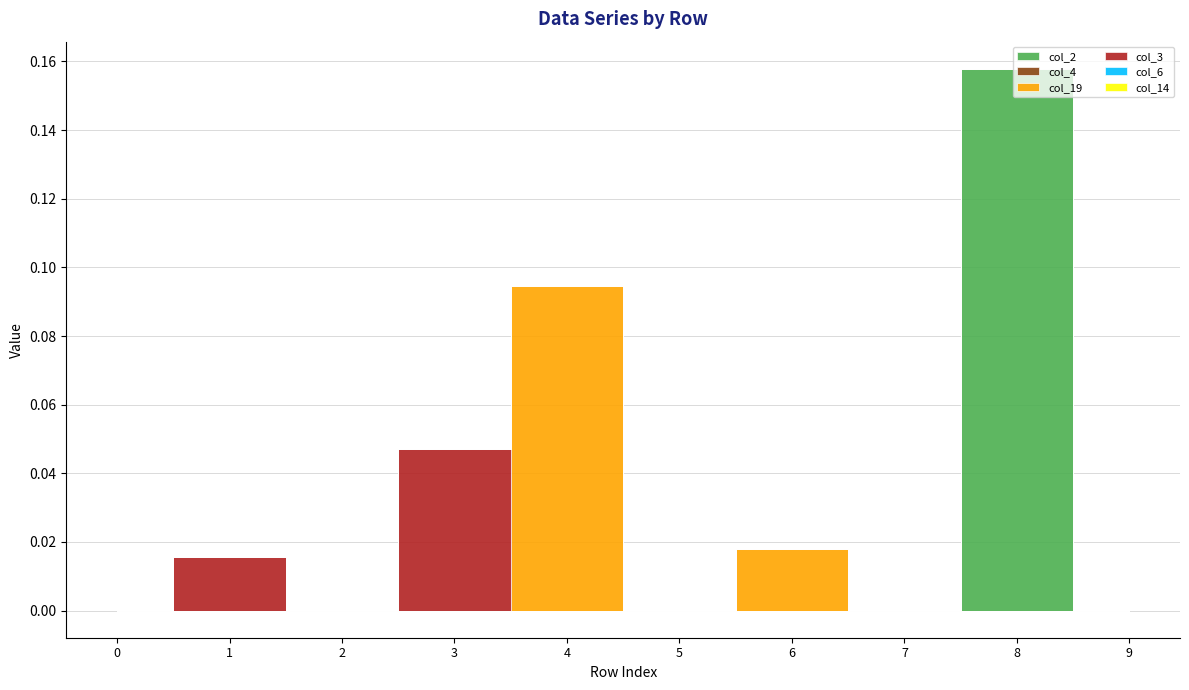

At which category is the sum across all series the highest?

8